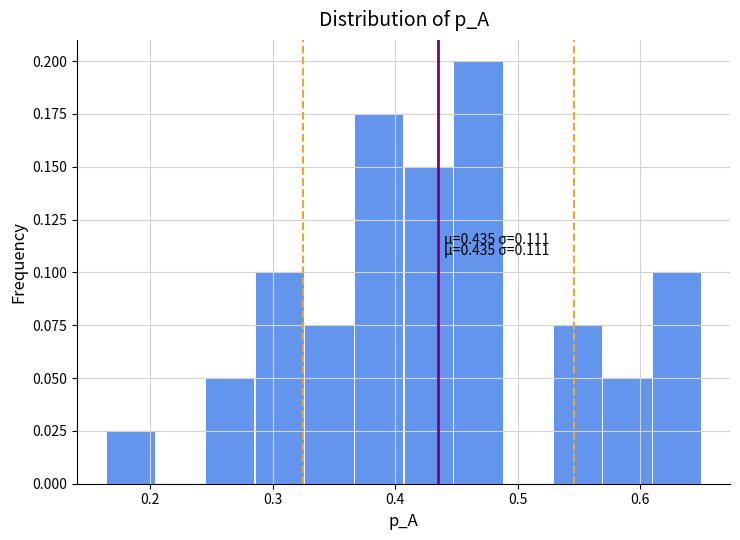

Over which range of the x-axis is the bar tallest?

0.45 to 0.49